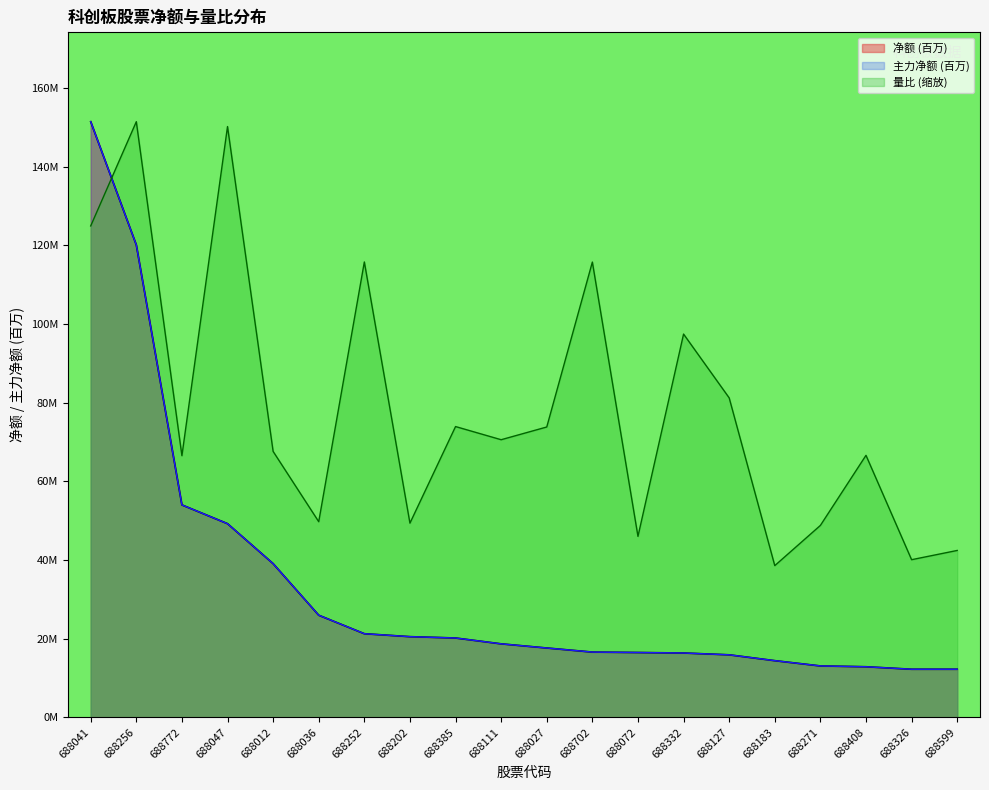

How many lines are shown in the chart?

3